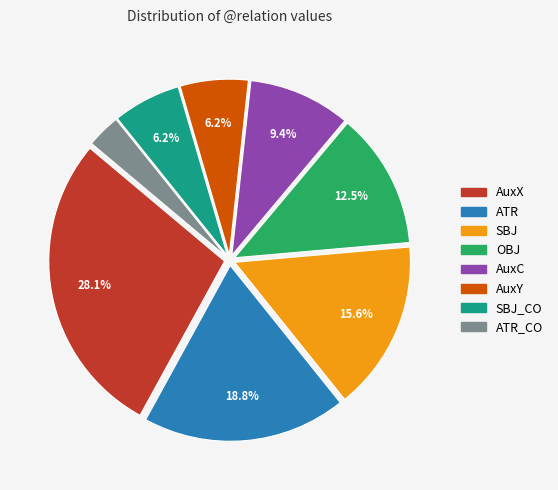

To the nearest percent, what is the average slice percentage?

12%